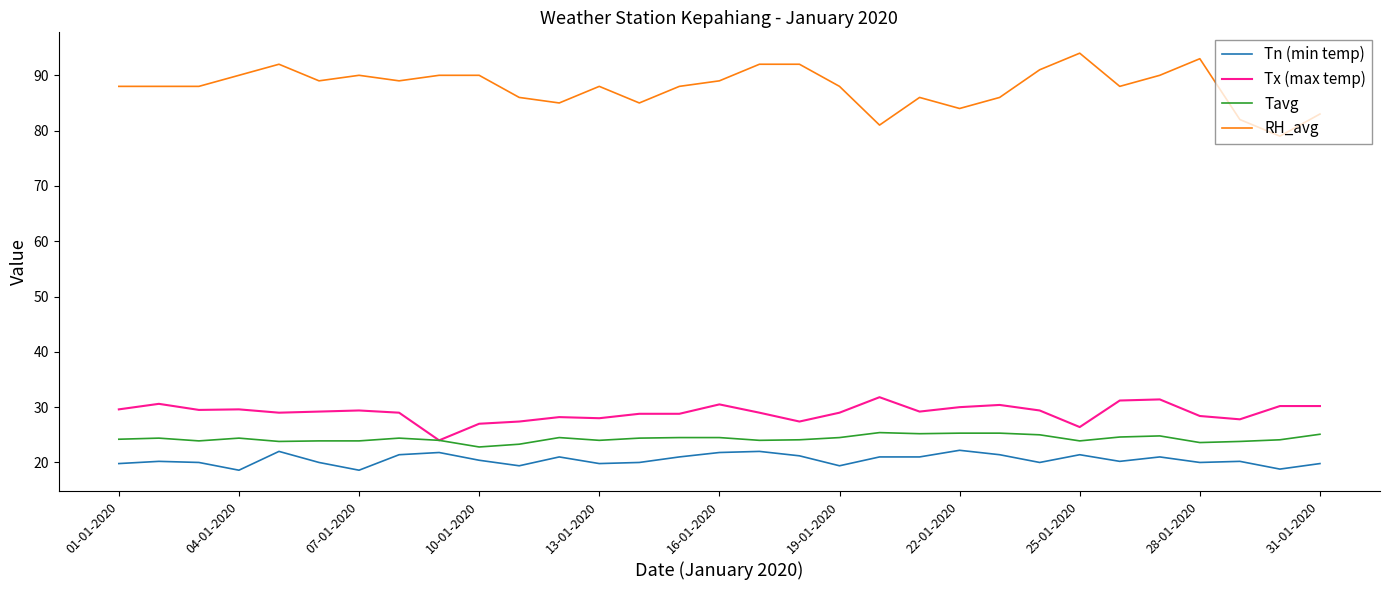

How many categories are shown in the chart?

31